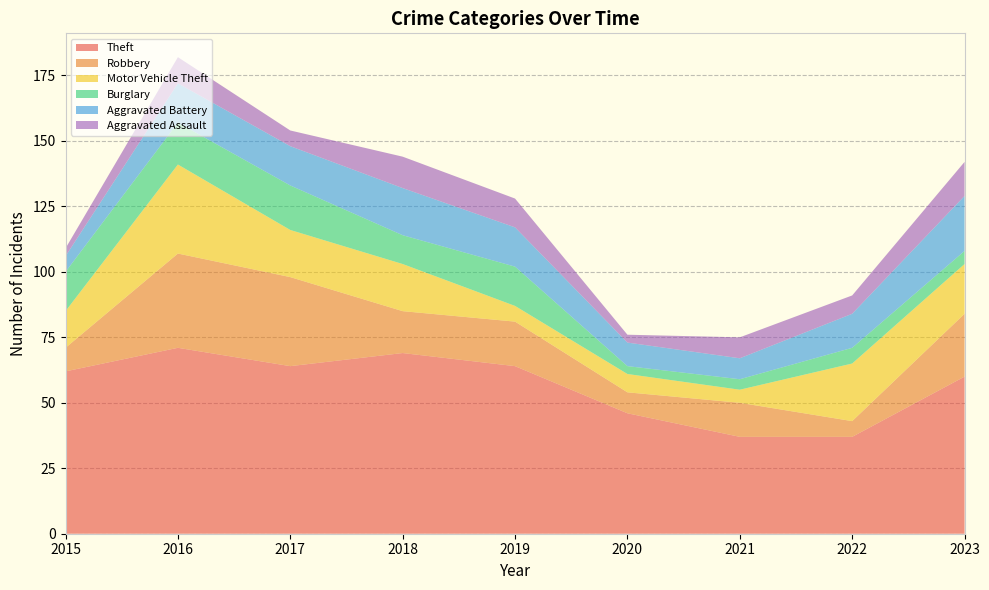

Reading right to left, what are all the values shown in this chart?

Theft: 2023=60	2022=37	2021=37	2020=46	2019=64	2018=69	2017=64	2016=71	2015=62
Robbery: 2023=24	2022=6	2021=13	2020=8	2019=17	2018=16	2017=34	2016=36	2015=9
Motor Vehicle Theft: 2023=19	2022=22	2021=5	2020=7	2019=6	2018=18	2017=18	2016=34	2015=14
Burglary: 2023=5	2022=6	2021=4	2020=3	2019=15	2018=11	2017=17	2016=16	2015=15
Aggravated Battery: 2023=21	2022=13	2021=8	2020=9	2019=15	2018=18	2017=15	2016=15	2015=6
Aggravated Assault: 2023=13	2022=7	2021=8	2020=3	2019=11	2018=12	2017=6	2016=10	2015=3